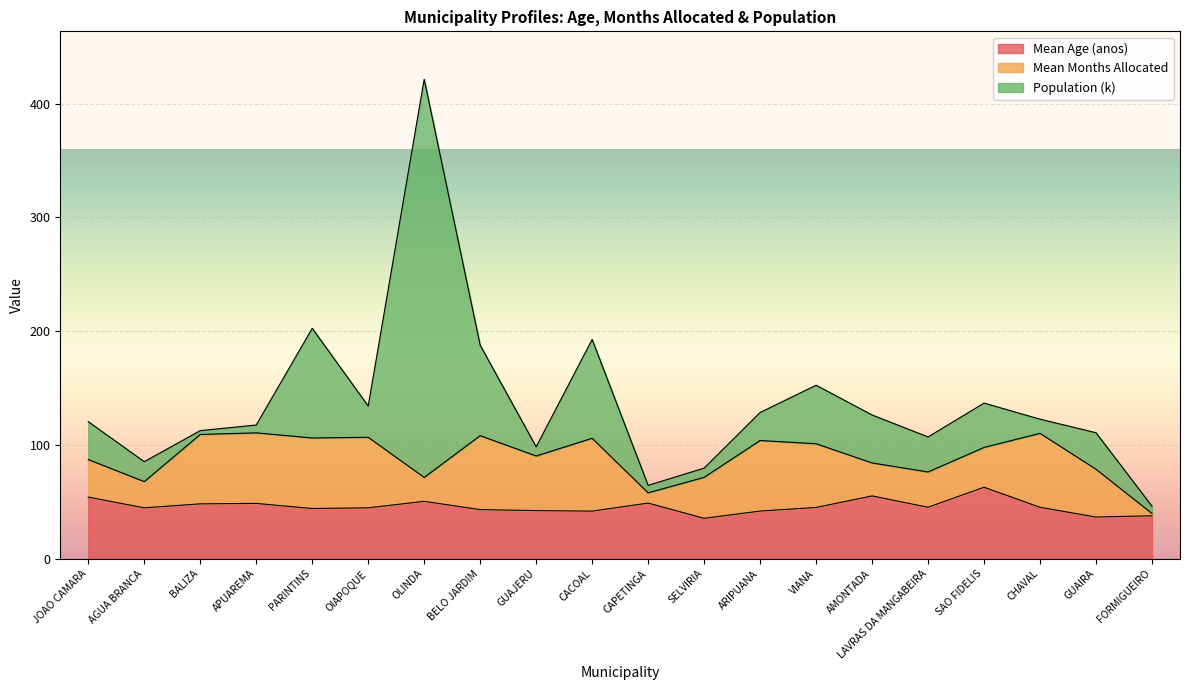

At which category is the sum across all series the highest?

OLINDA